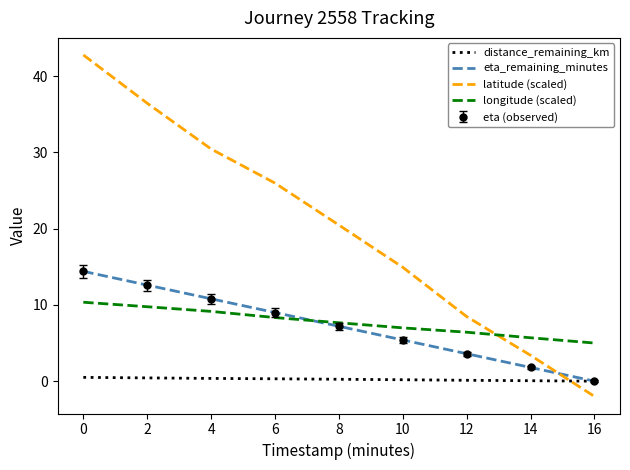

True or false: distance_remaining_km and latitude (scaled) intersect in this chart.

True